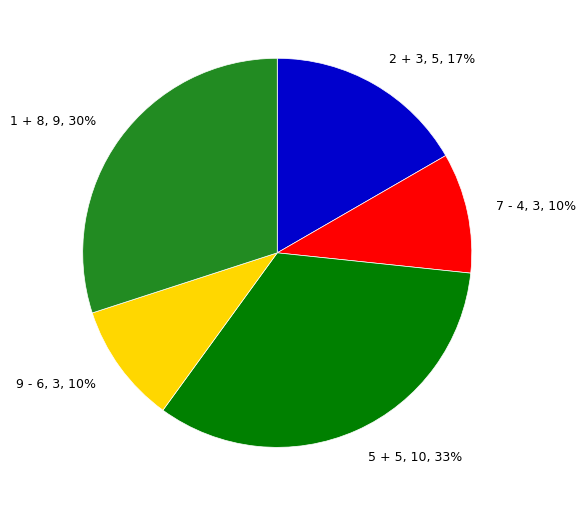

To the nearest percent, what is the difference between the largest and smallest slice percentages?

23%